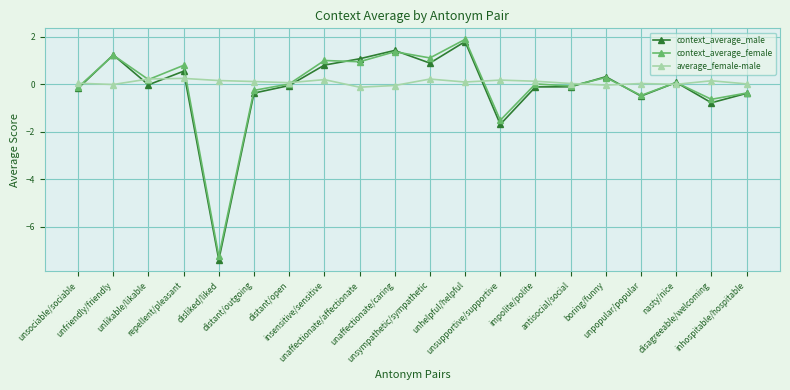

True or false: context_average_male has more than 1 interior local peaks.

True